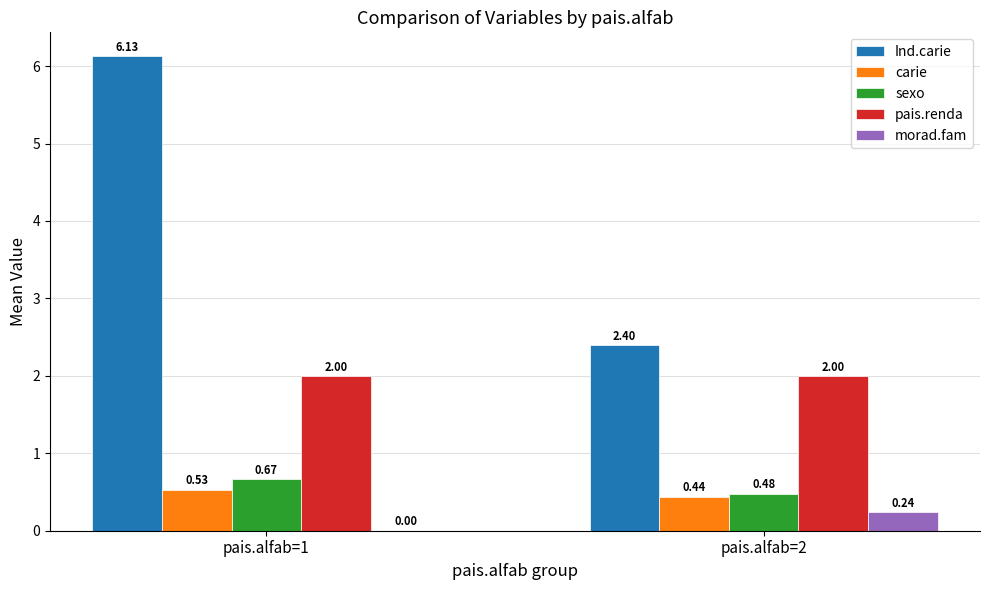

Is the value of pais.renda at pais.alfab=1 greater than the value of morad.fam at pais.alfab=1?

Yes